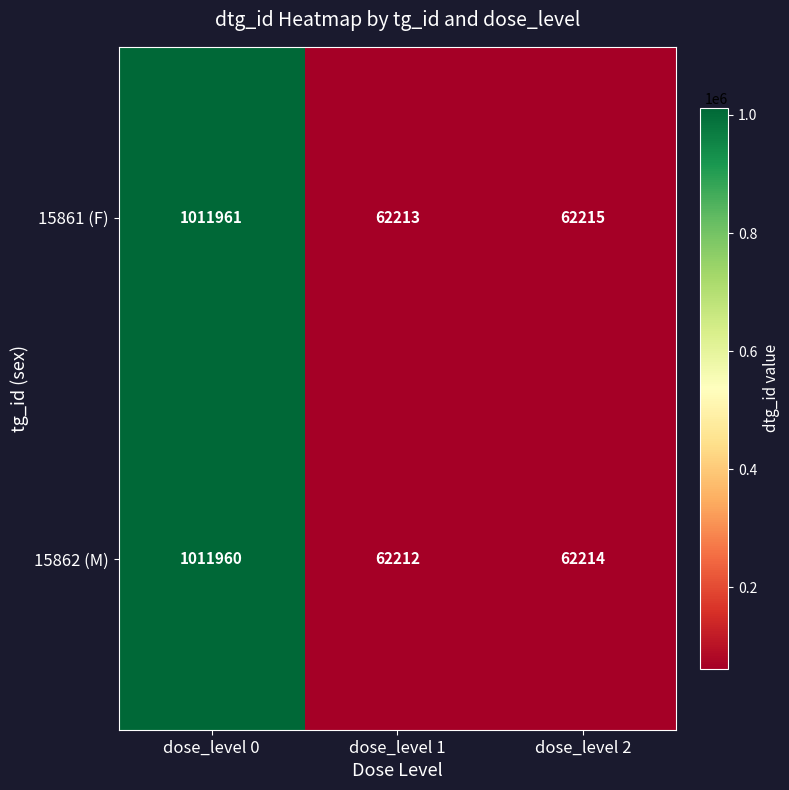

Which series has the largest total across all categories?

15861 (F)